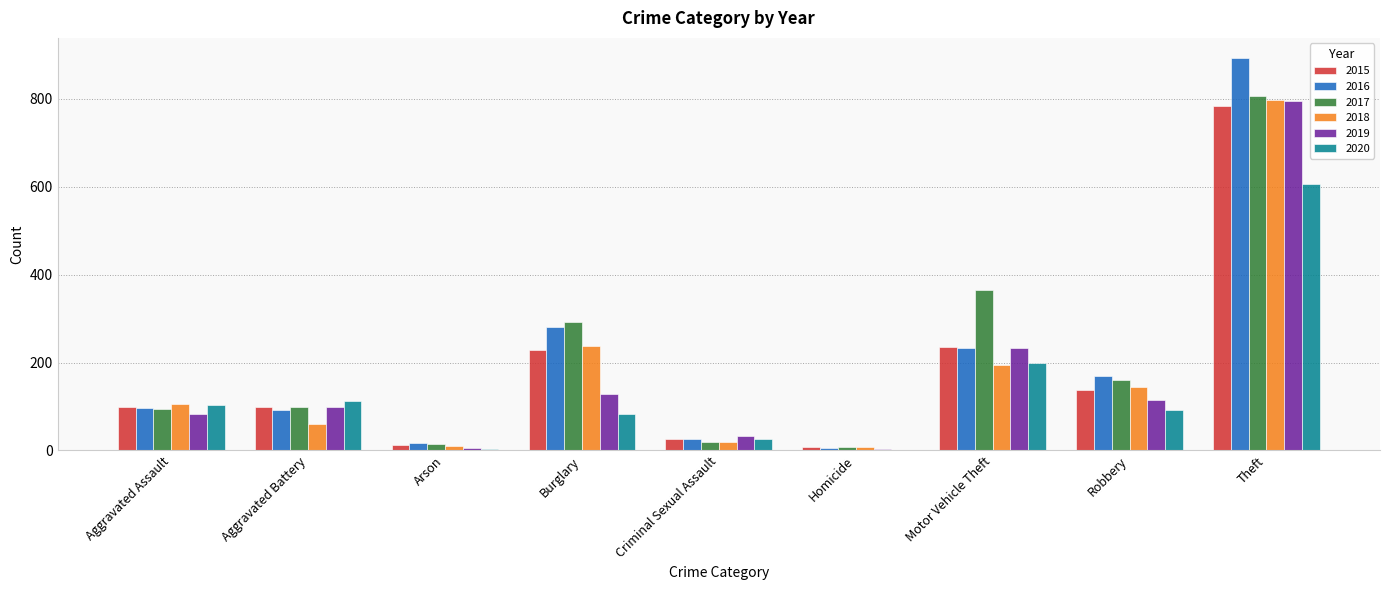

Is it true that 2015 equals 137 at Robbery?

True